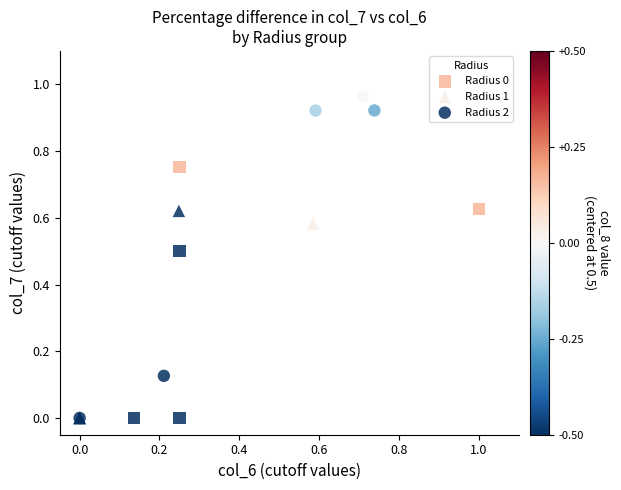

Which series contains the highest Y value?

Radius 2